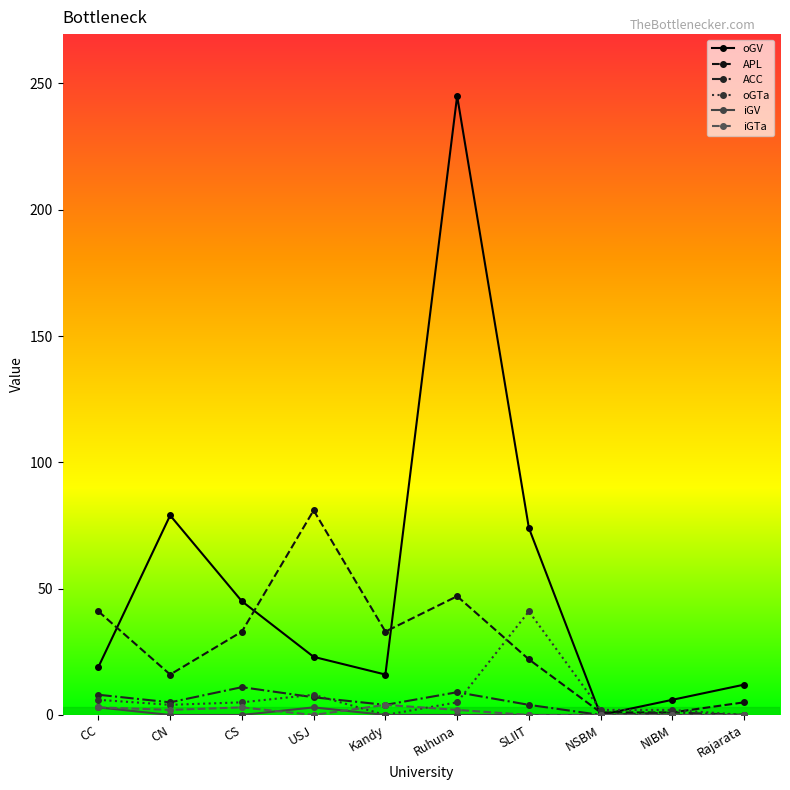

What is the label of the 8th point from the right?

CS